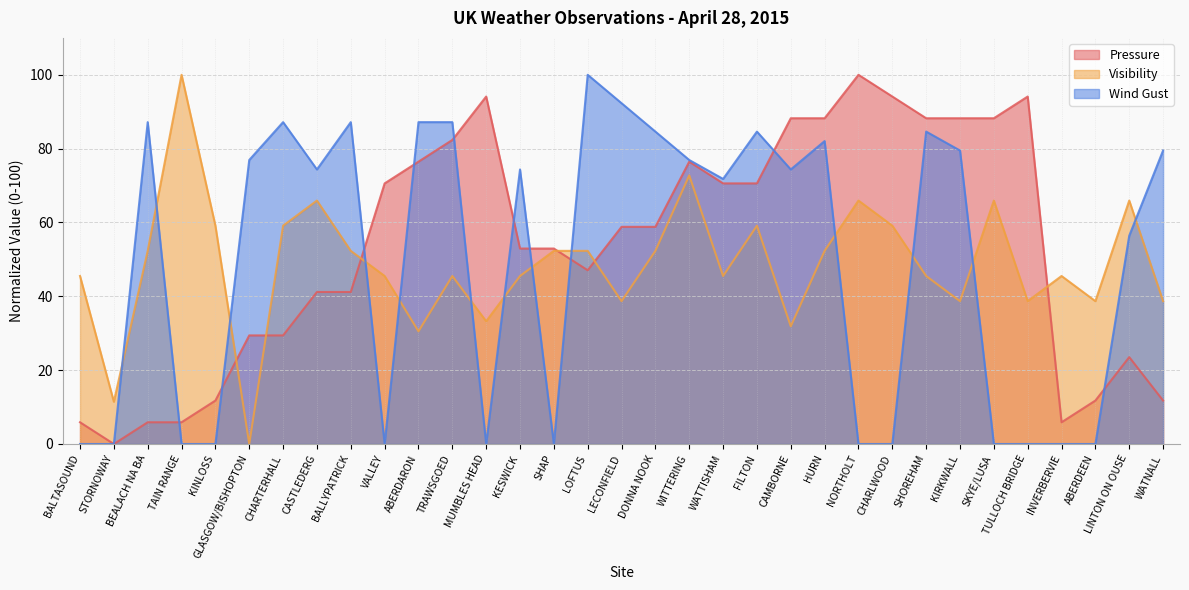

How many times do Pressure and Wind Gust cross each other?

10